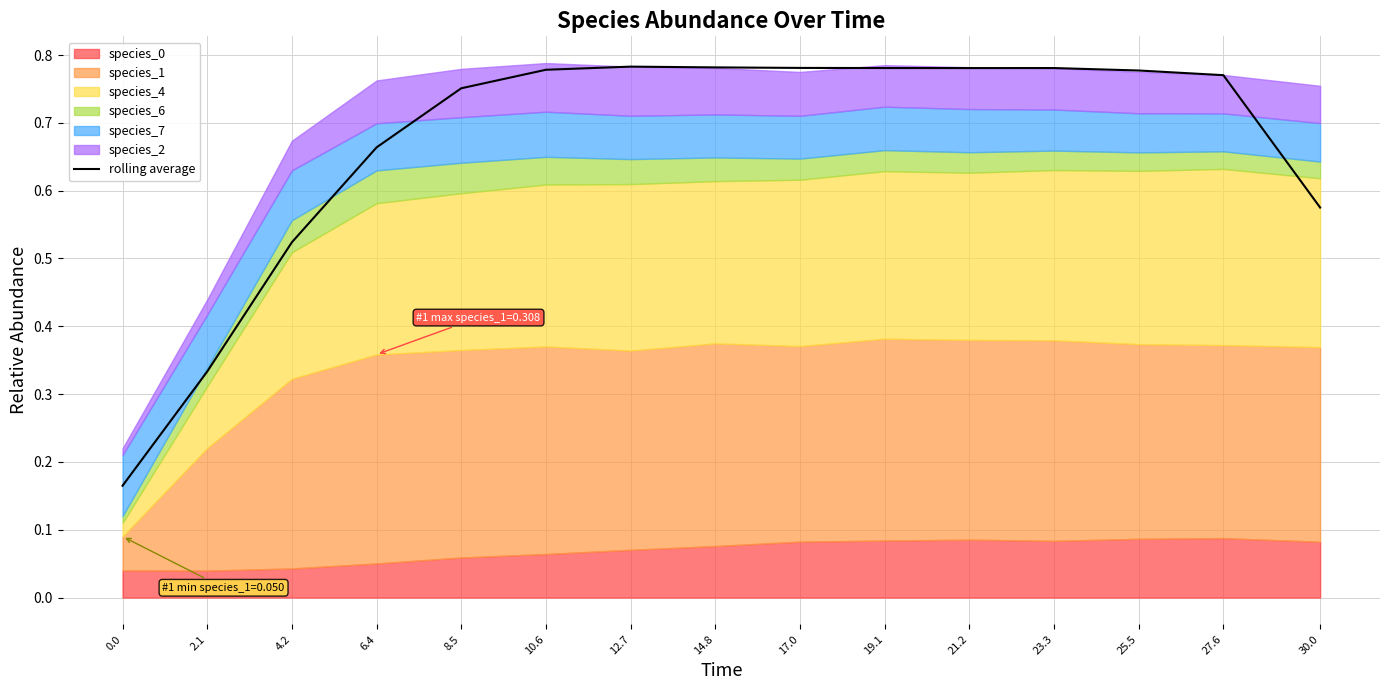

How many data points does each series have?

15